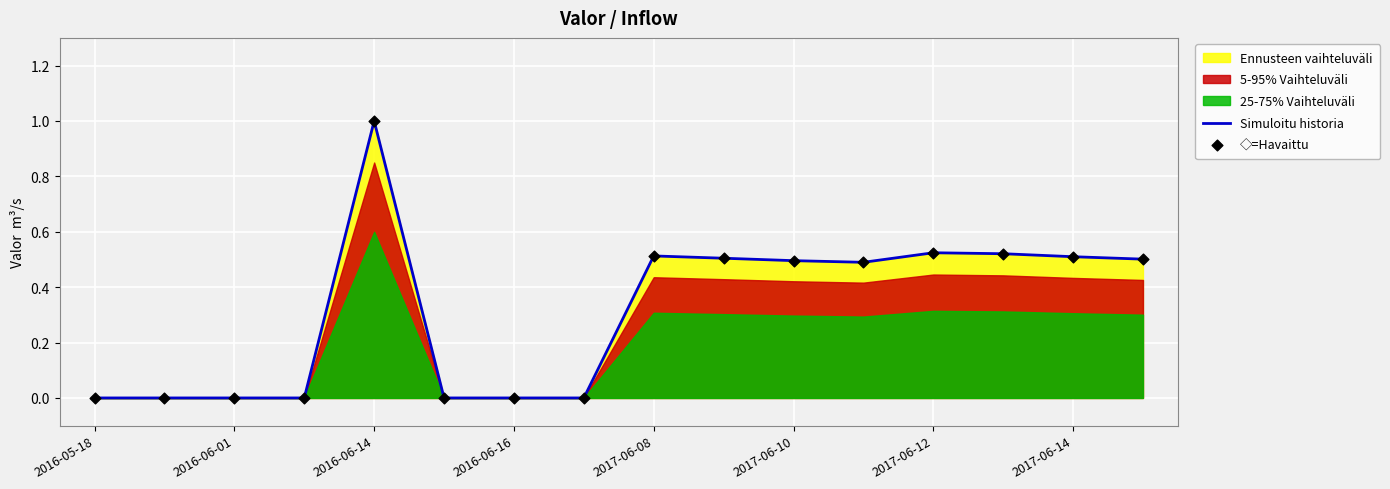

Which series contains the highest Y value?

Simuloitu historia